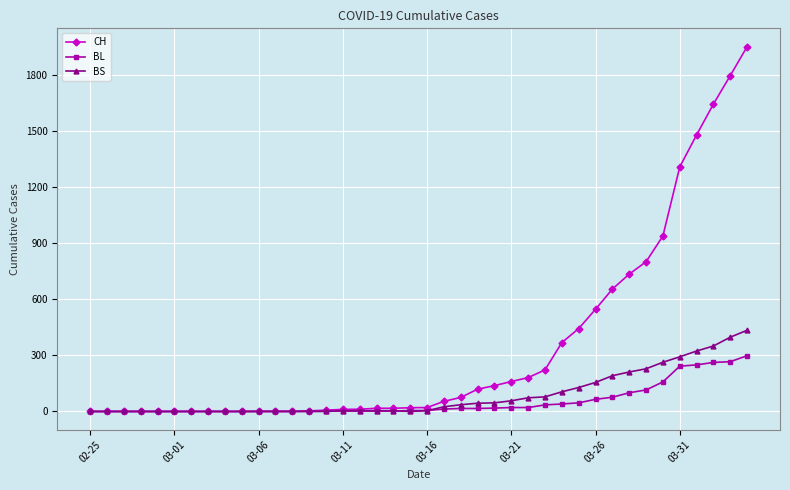

List the series in order of their peak value, highest first.

CH, BS, BL